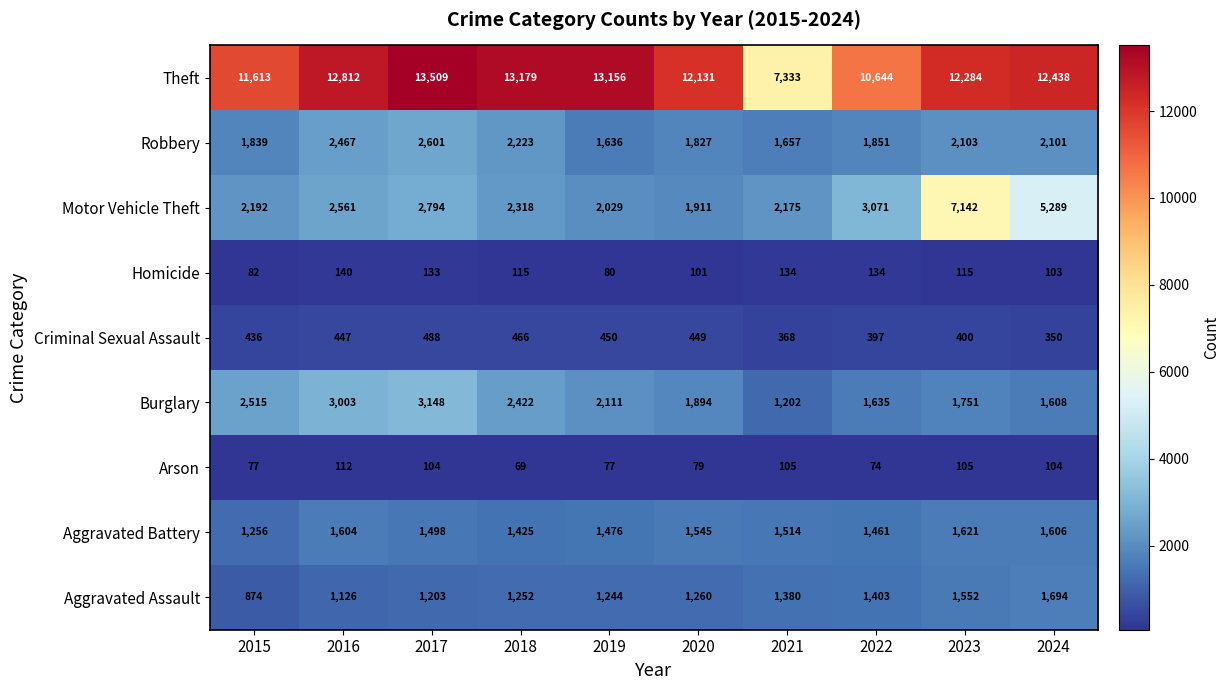

Where is Aggravated Assault nearest to the value 1284?

2020